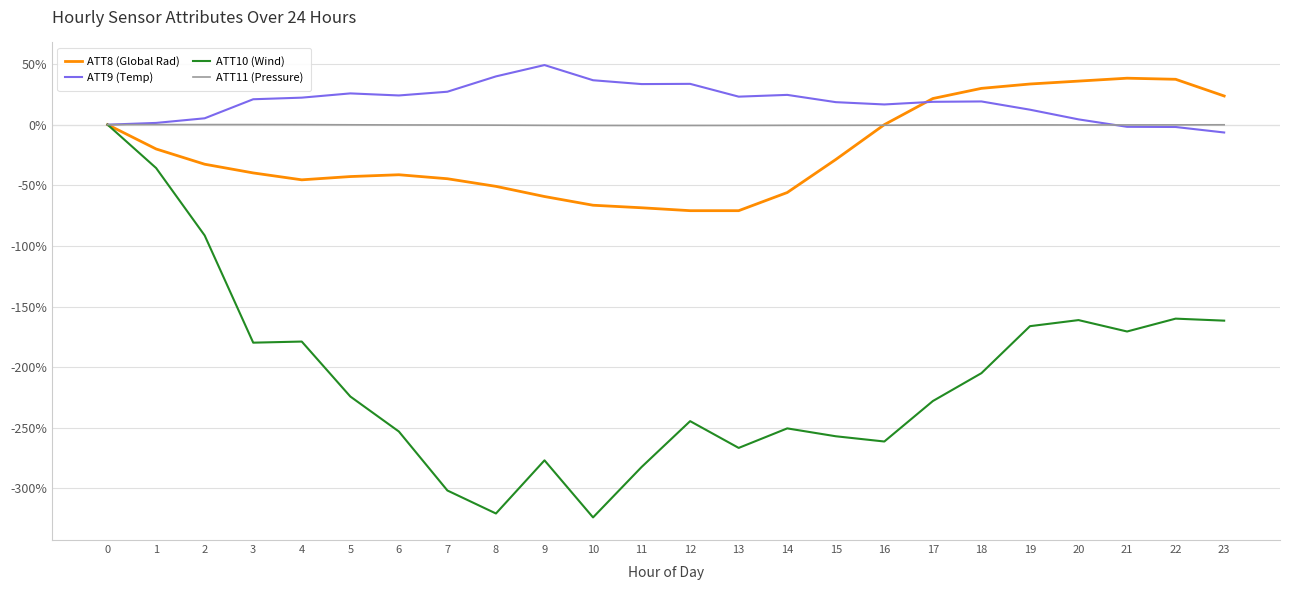

Which series has the widest spread of values?

ATT10 (Wind)